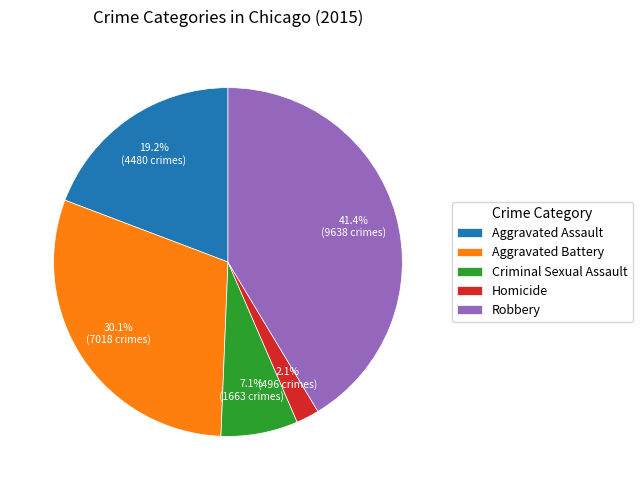

Between Aggravated Assault and Criminal Sexual Assault, which is larger?

Aggravated Assault